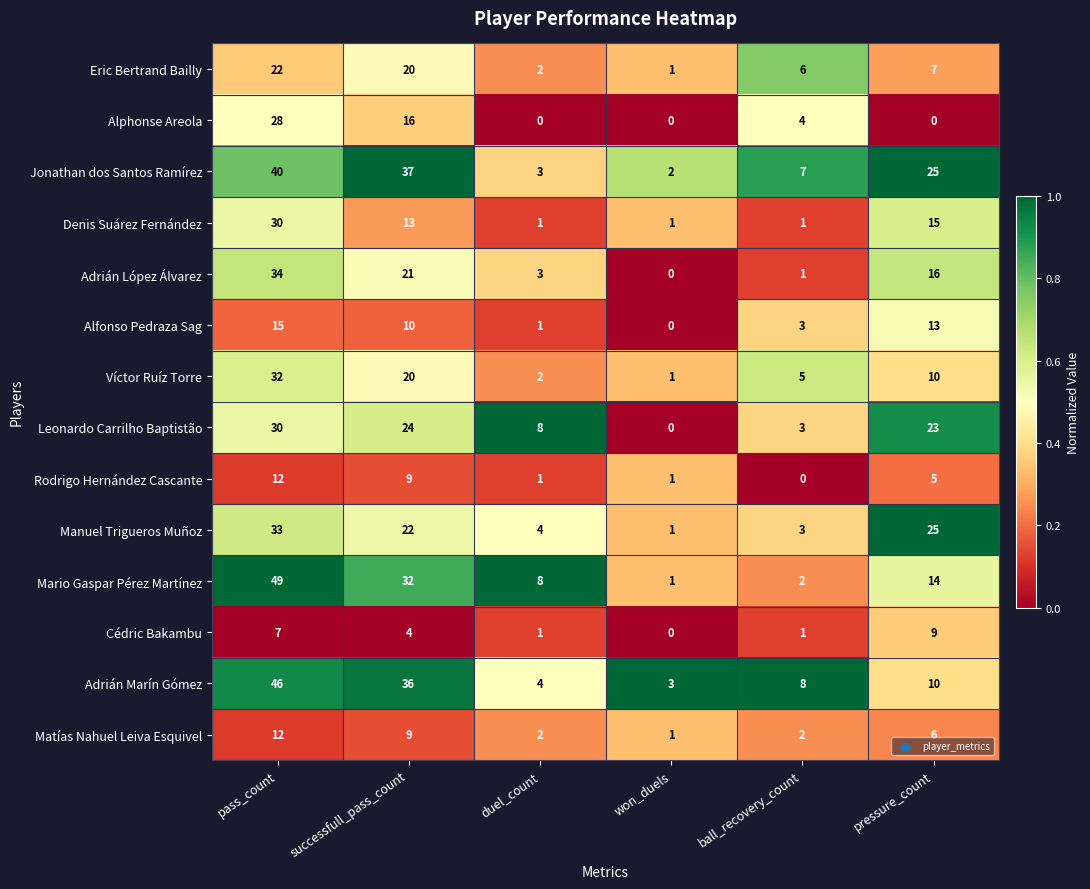

Rank the categories by Manuel Trigueros Muñoz value from highest to lowest.

pass_count, pressure_count, successfull_pass_count, duel_count, ball_recovery_count, won_duels